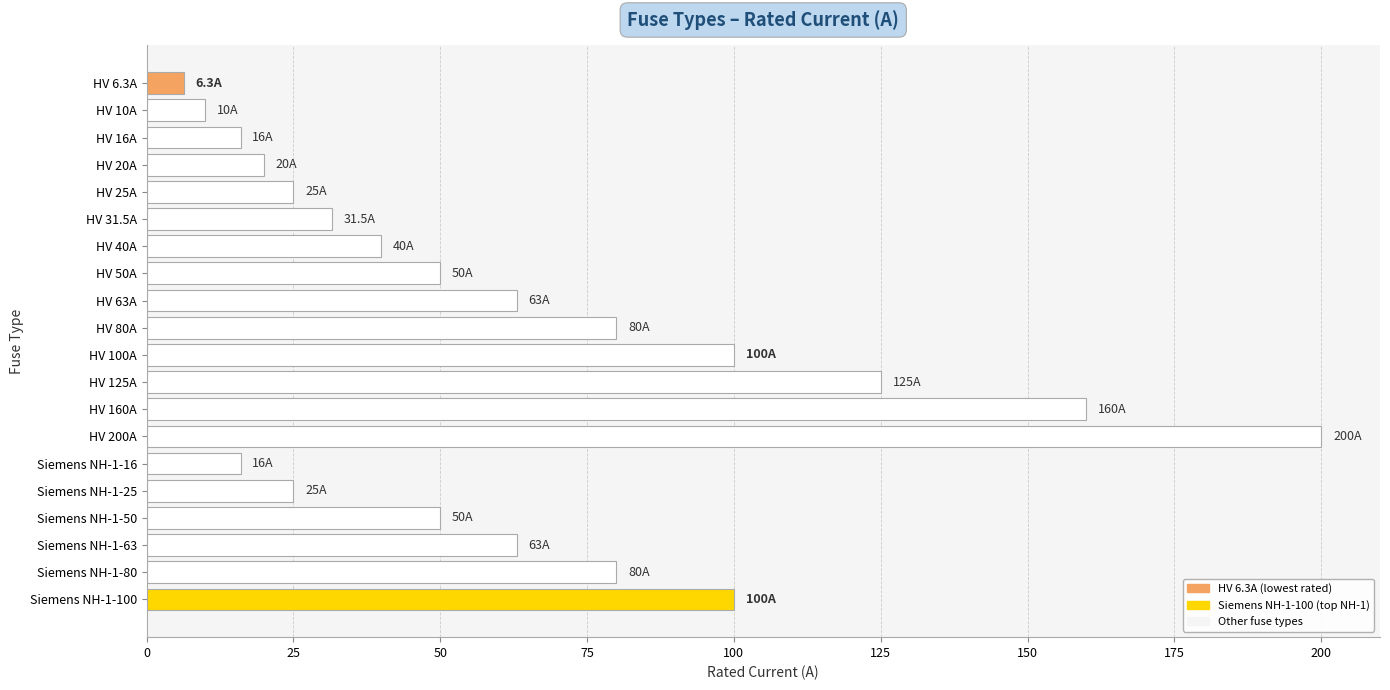

Are the bars horizontal?

Yes